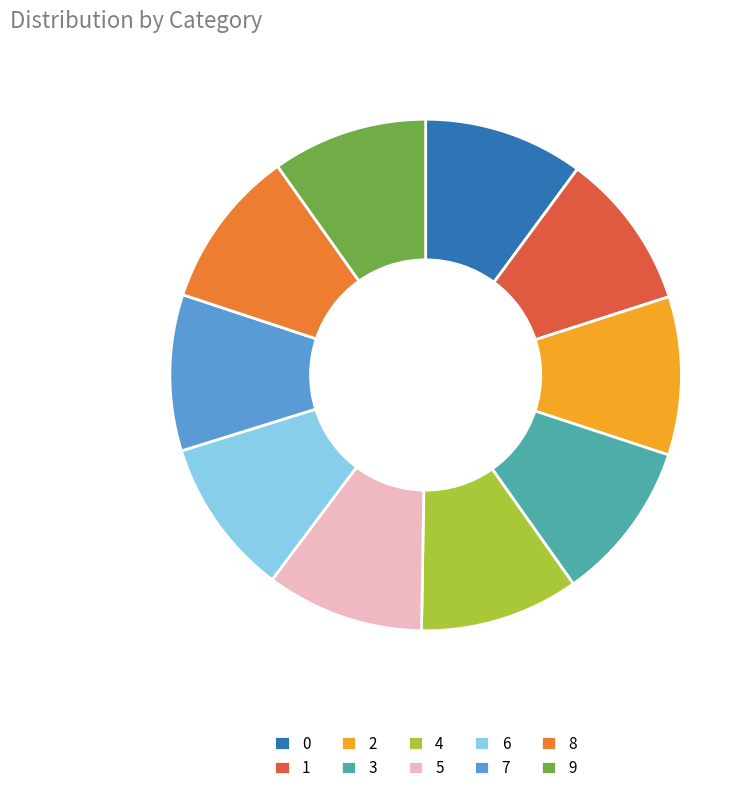

How many slices are in this pie chart?

10